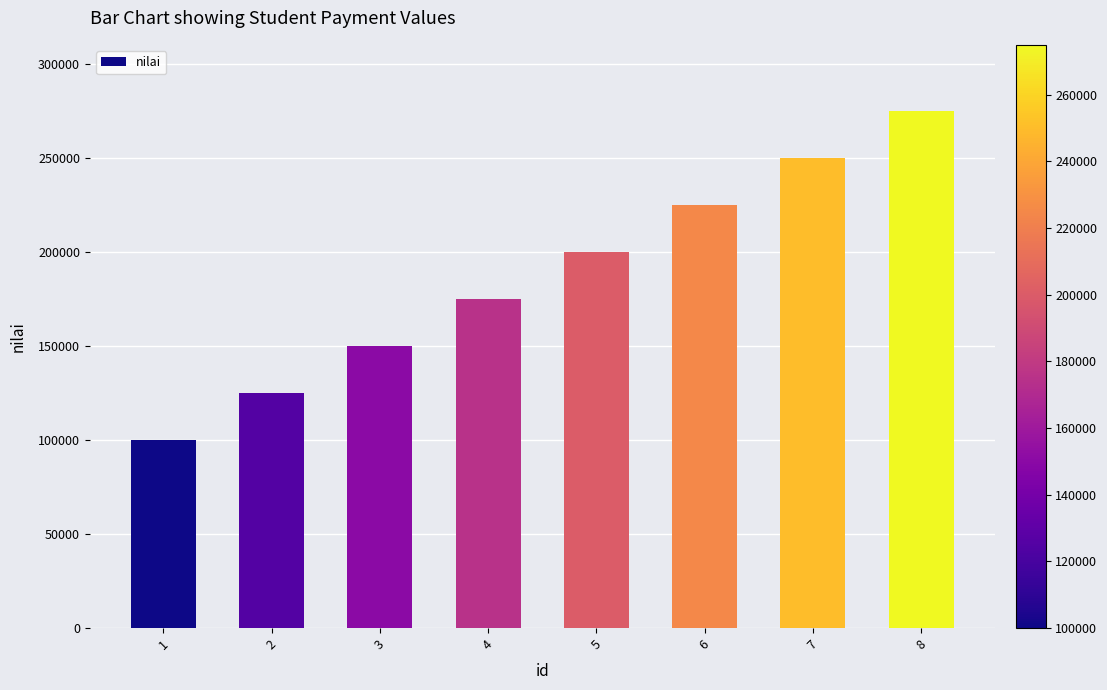

Which label corresponds to the smallest value in the chart?

1